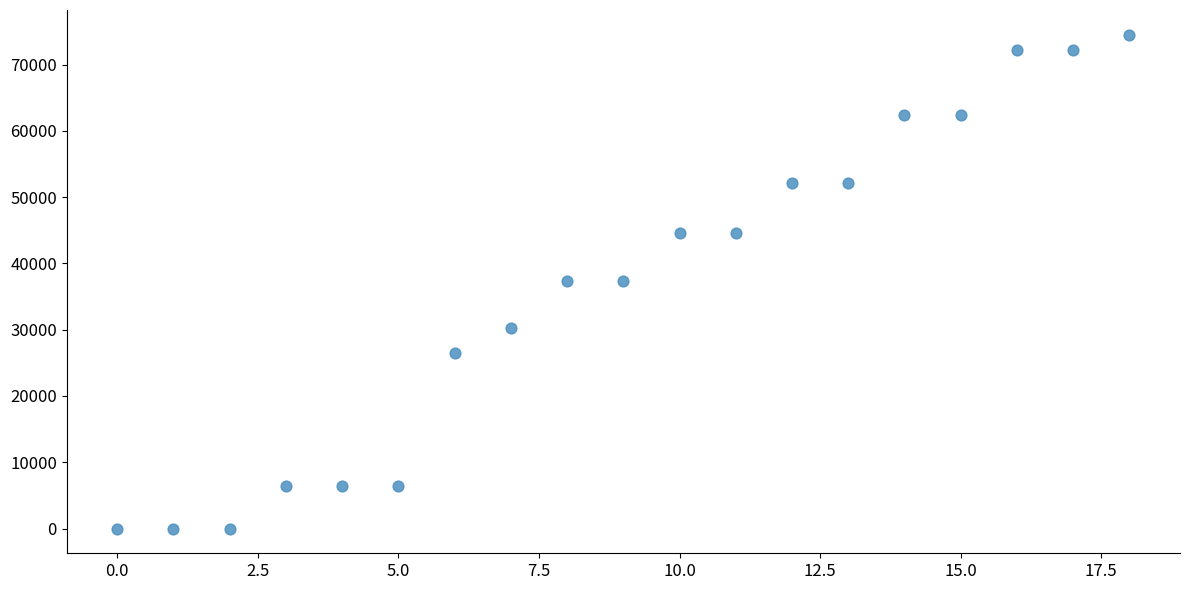

What is the range of Y values (max minus min)?

74496